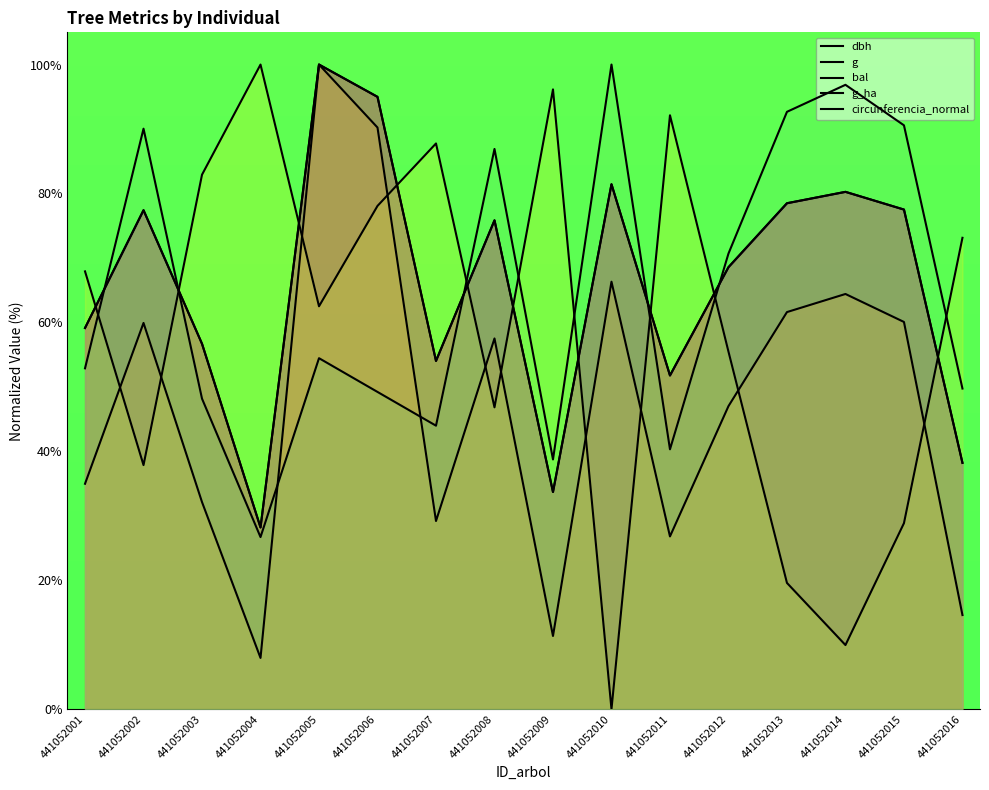

Which category has the lowest value across all series?

441052010